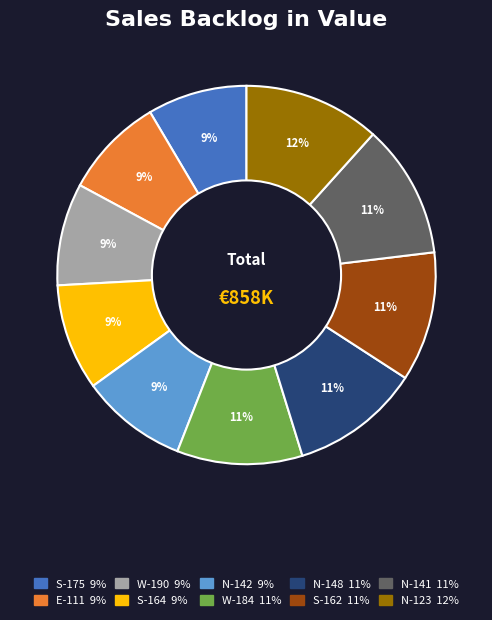

Which has a higher value, S-162 or S-164?

S-162